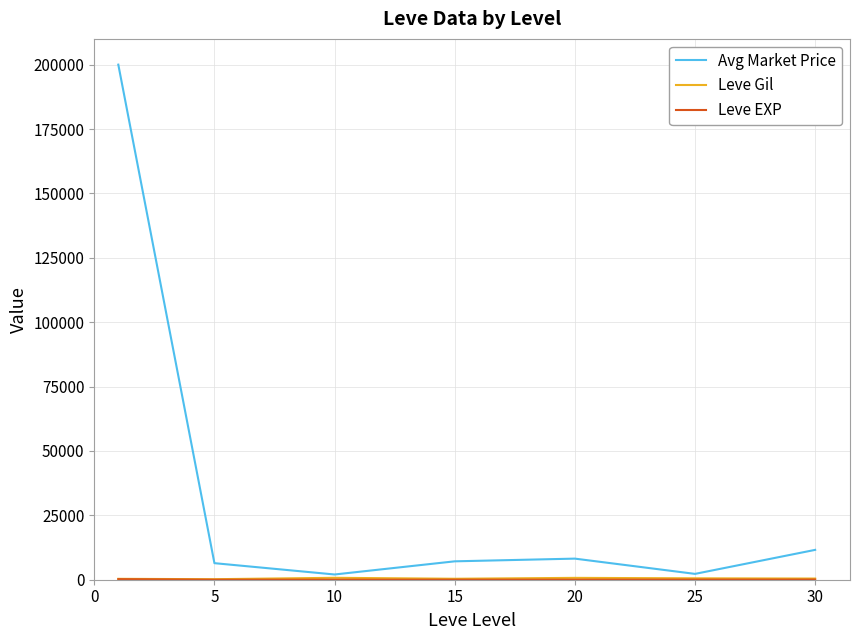

Which series has the largest range (max minus min)?

Avg Market Price